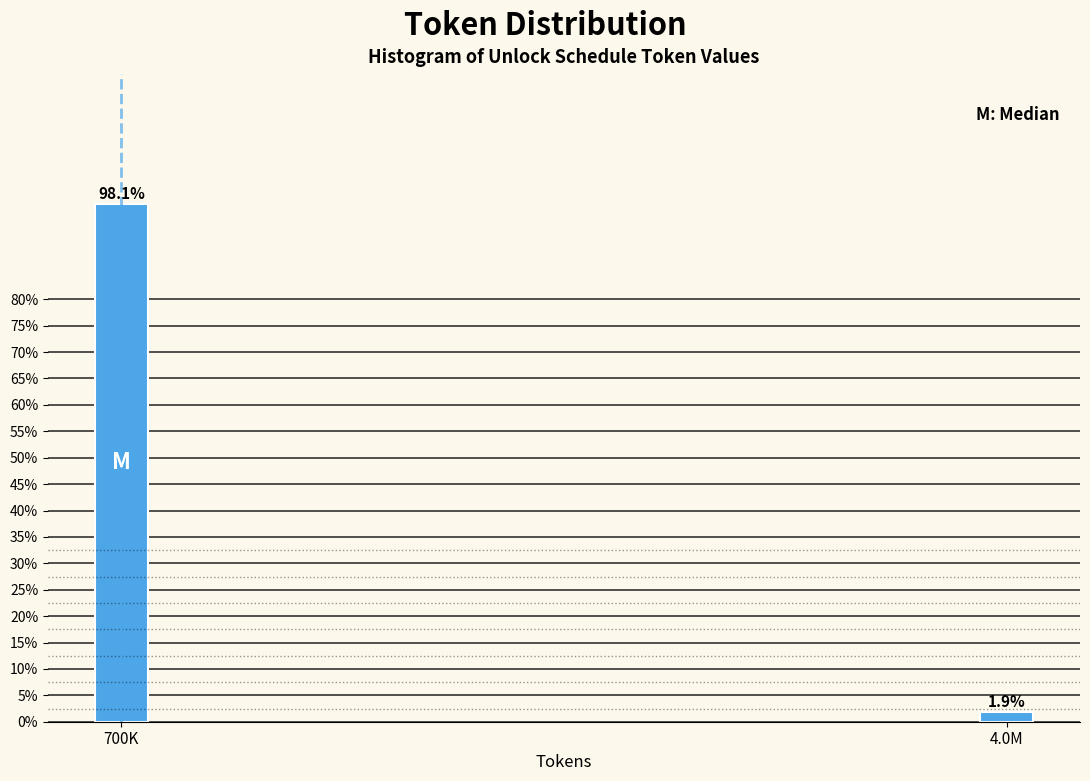

Reading left to right, transcribe all the data shown in this chart.

98.1	1.9